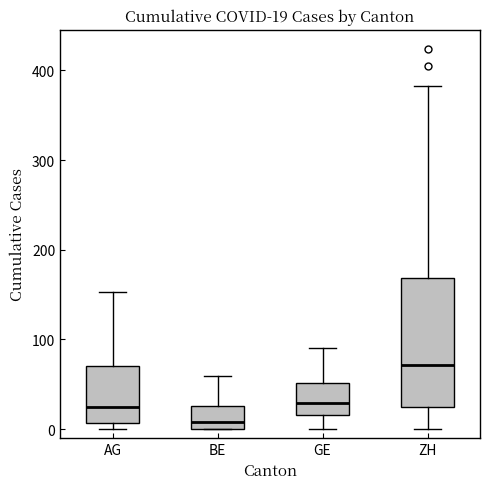

Which box's median line is the highest?

ZH